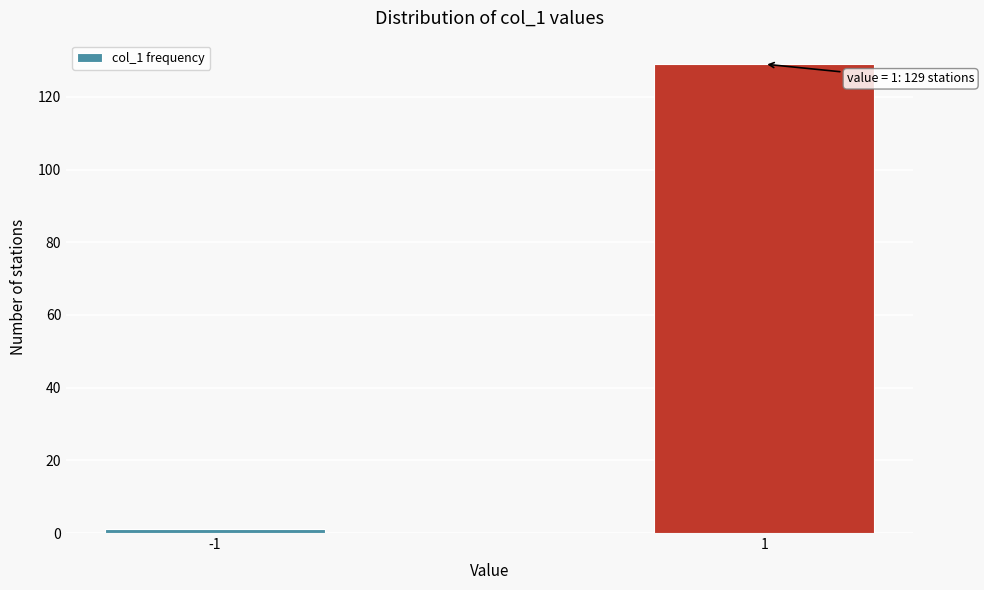

Reading left to right, transcribe all the data shown in this chart.

-1=1	1=129